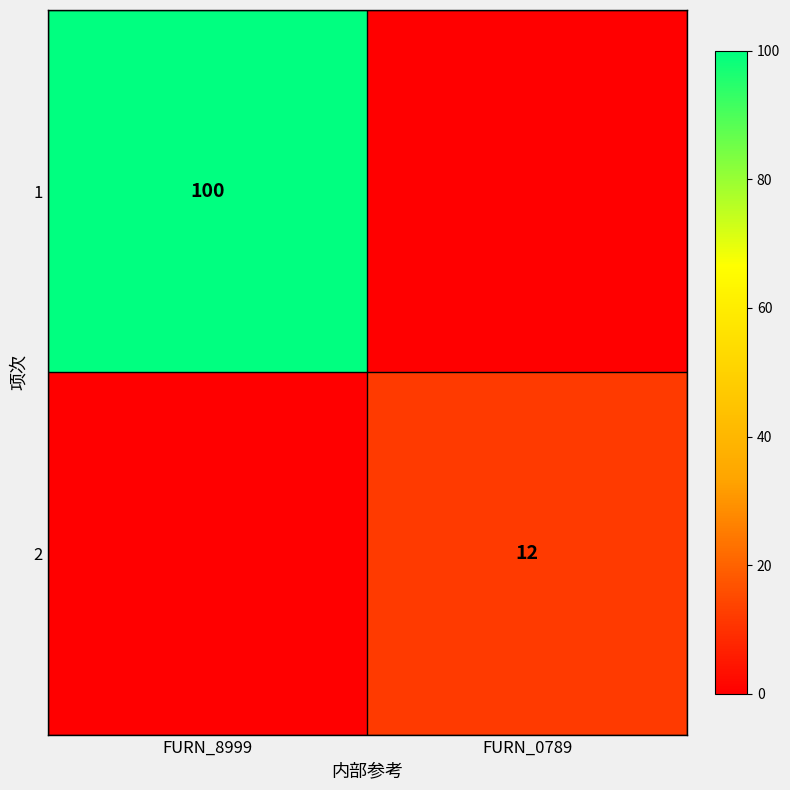

The value of 1 at FURN_8999 is 68. True or false?

False